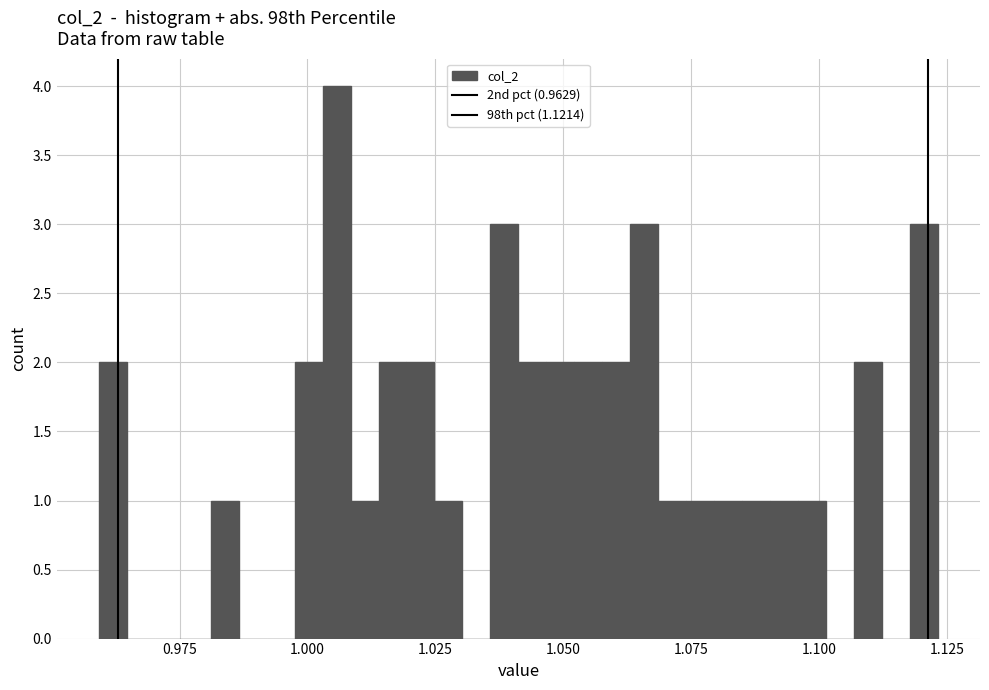

Read against the x-axis, roughly where is the centre of the tallest bar?

1.005